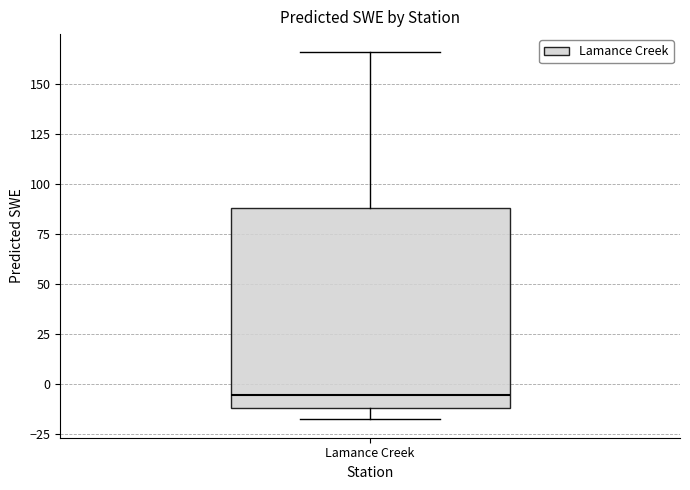

Where does the lower whisker of the box for Lamance Creek end on the y-axis? The values are not printed on the chart, so give them approximately, as read against the axis.

-15